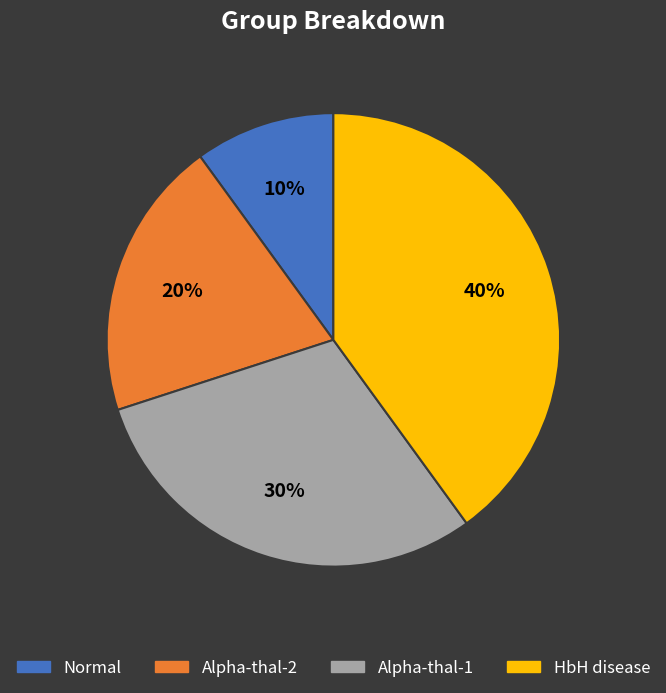

Is there any slice that represents more than half of the pie?

No